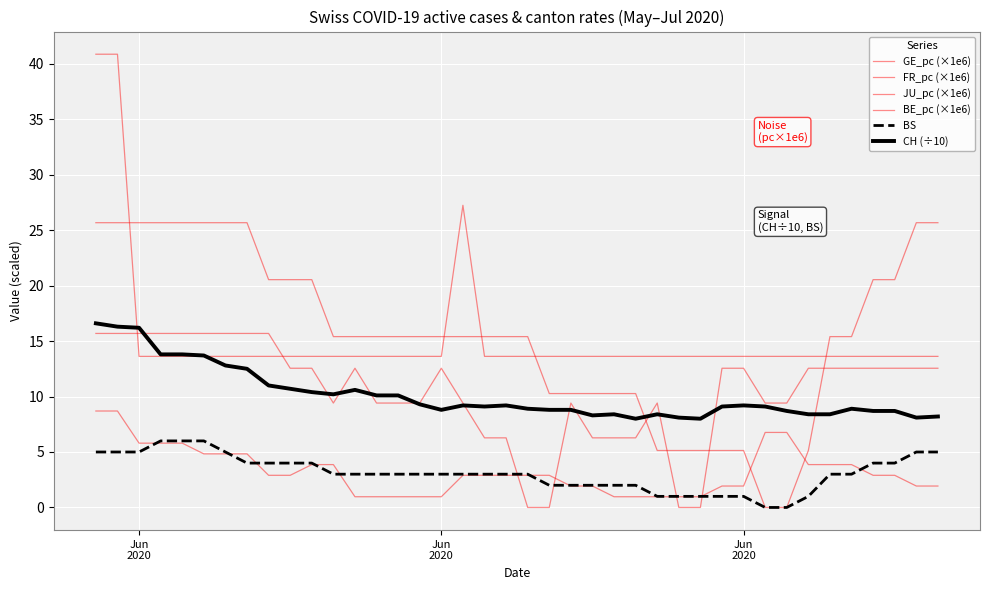

How many lines are shown in the chart?

6